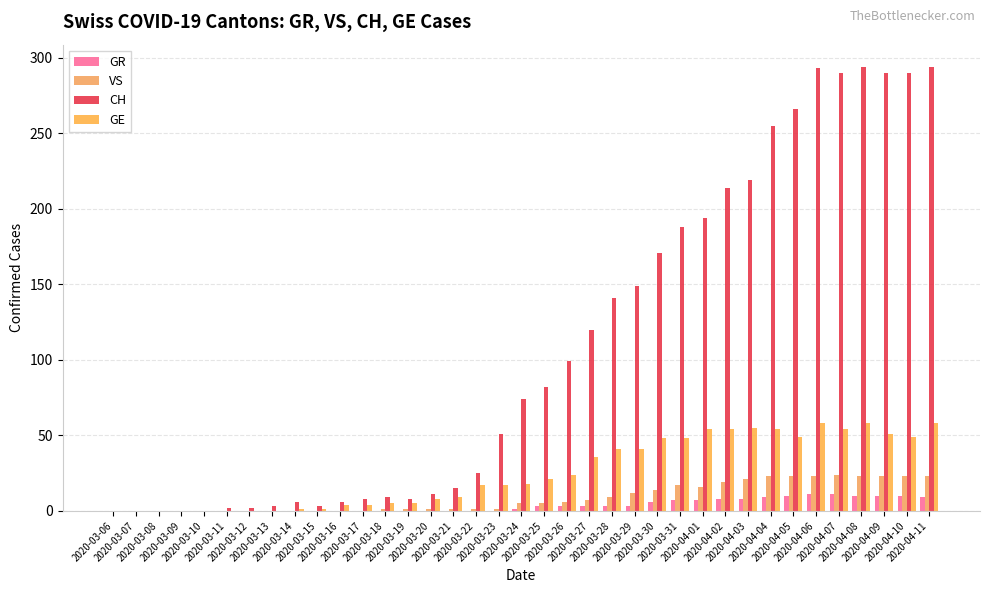

What is the difference between the second highest and minimum values in the GR series?

11